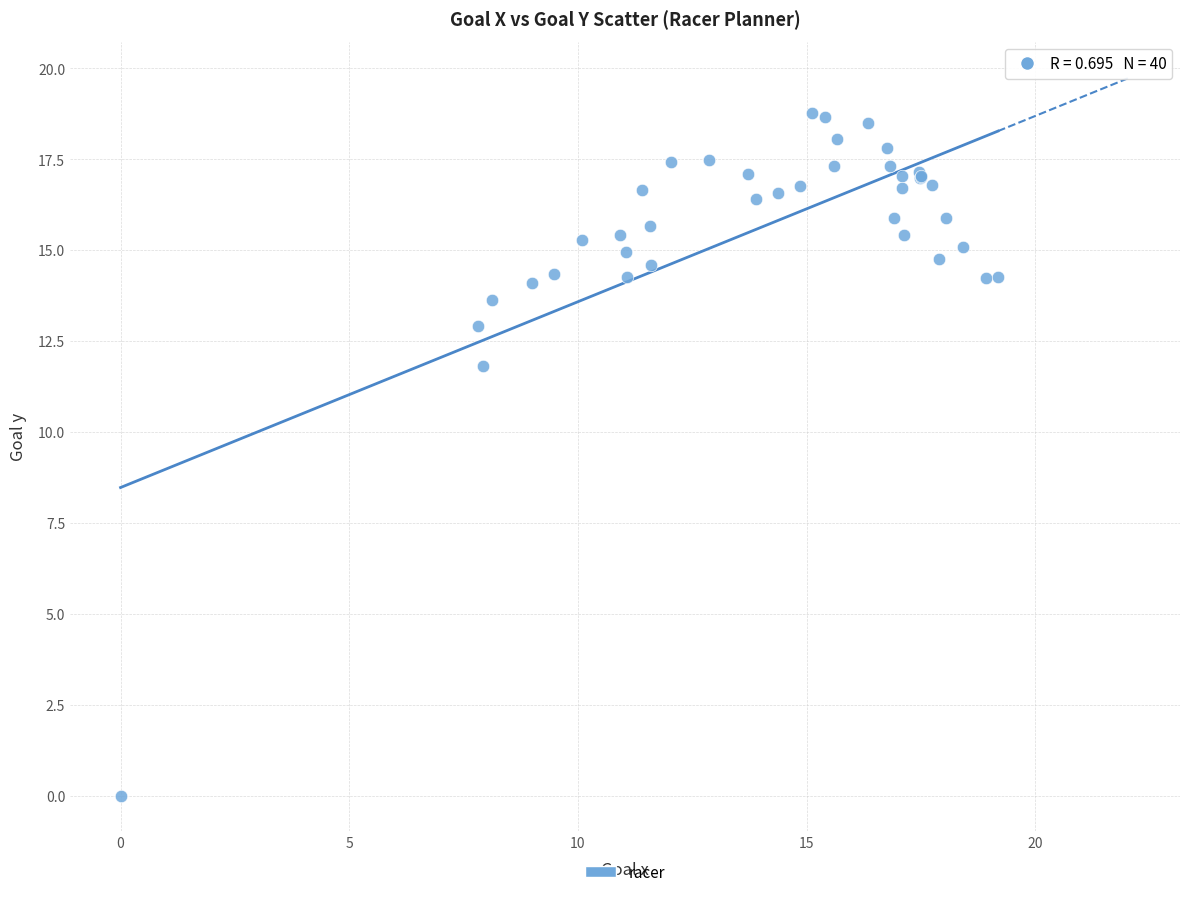

What Y value in the scatter plot is closest to 9?

11.8